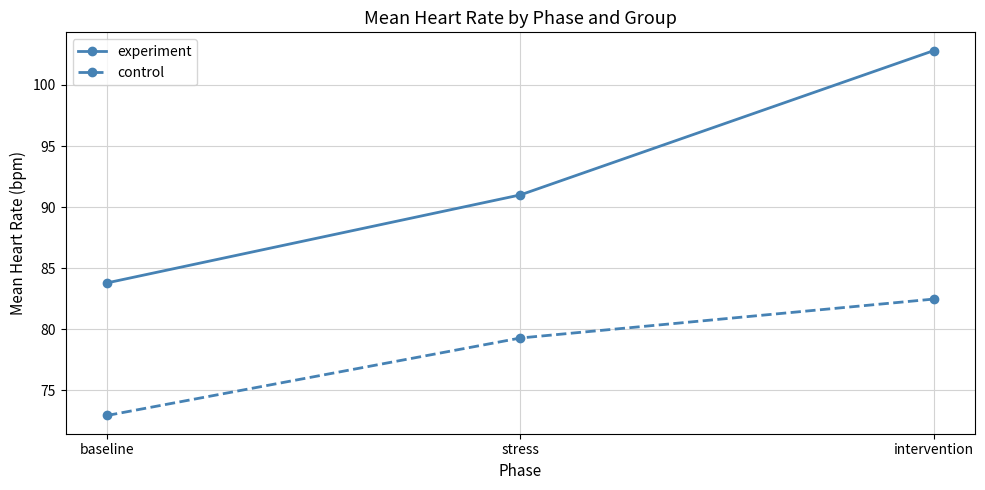

Reading left to right, what are all the values shown in this chart?

experiment: 83.8	91.0	102.8
control: 73.0	79.3	82.5